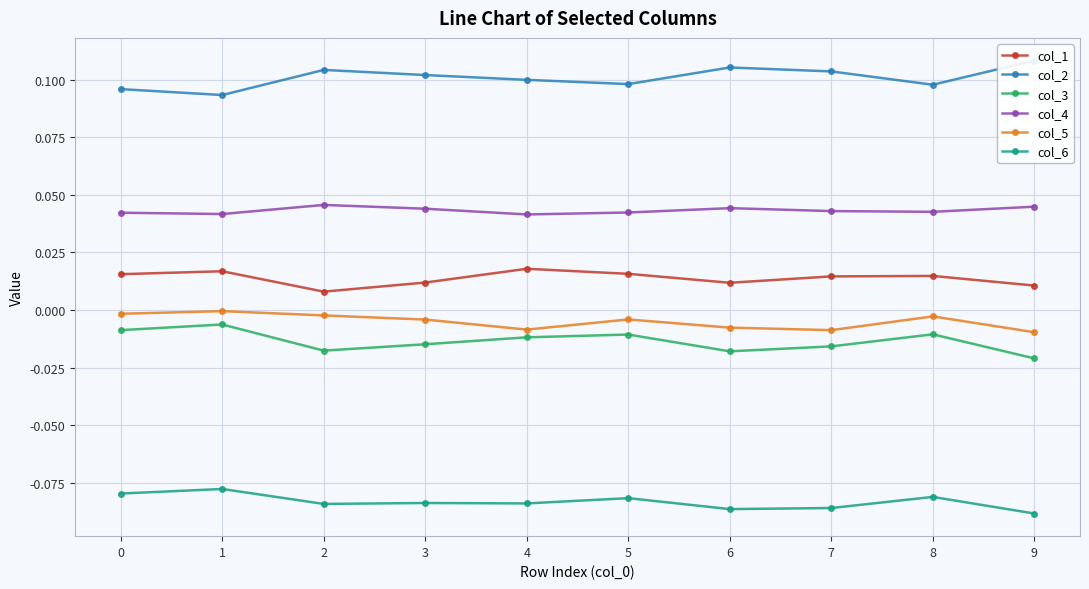

What is the highest value of the col_2 series?

0.1